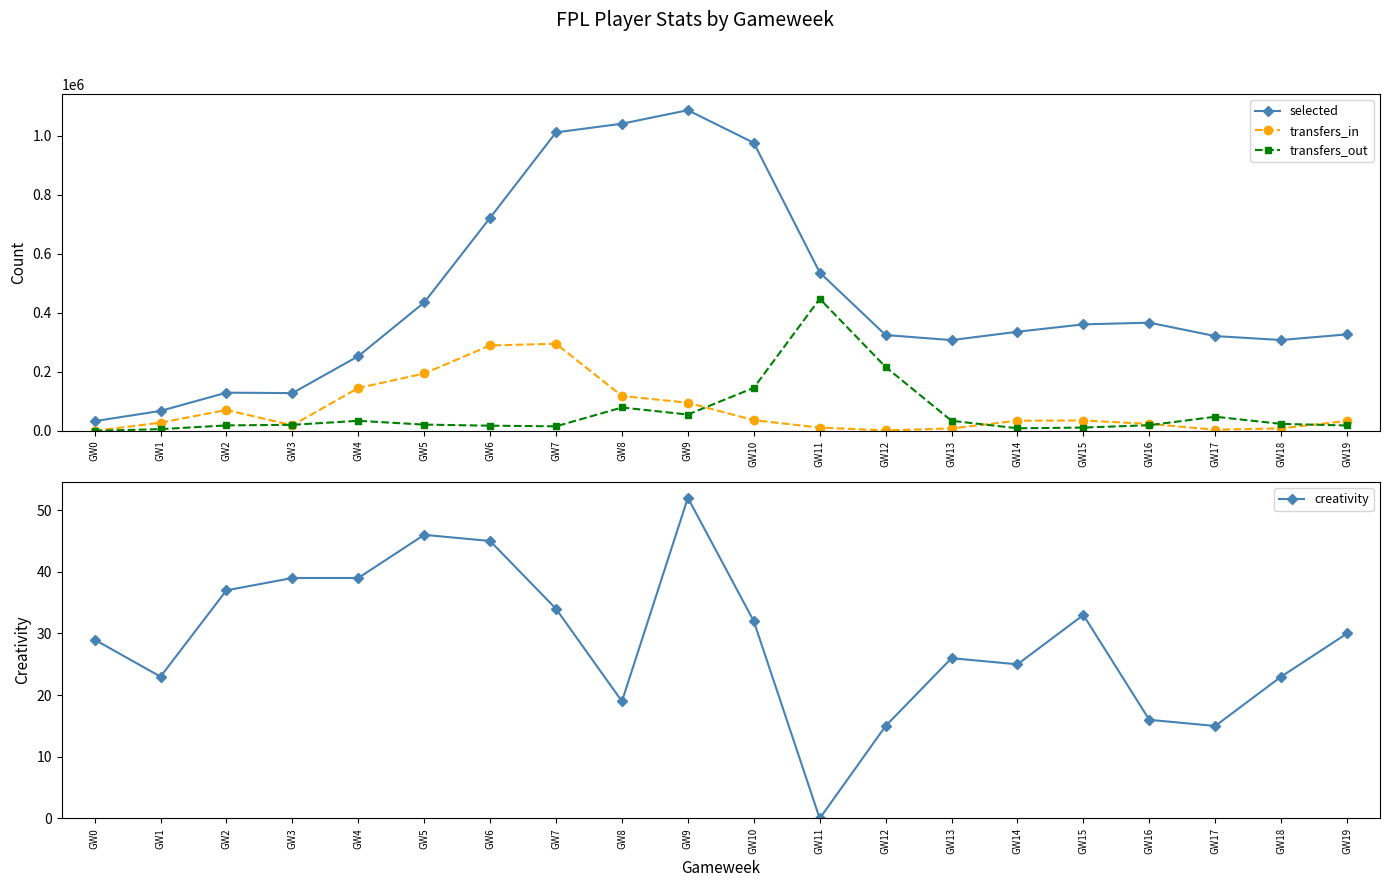

Is the value of creativity at GW10 greater than the value of transfers_out at GW7?

No